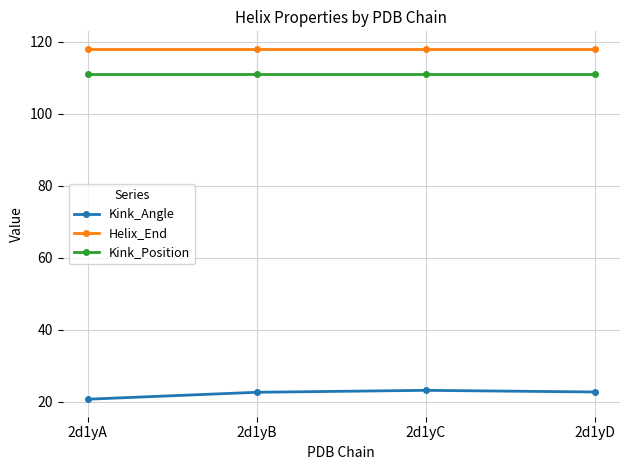

What is the total value across all series at 2d1yD?

251.7